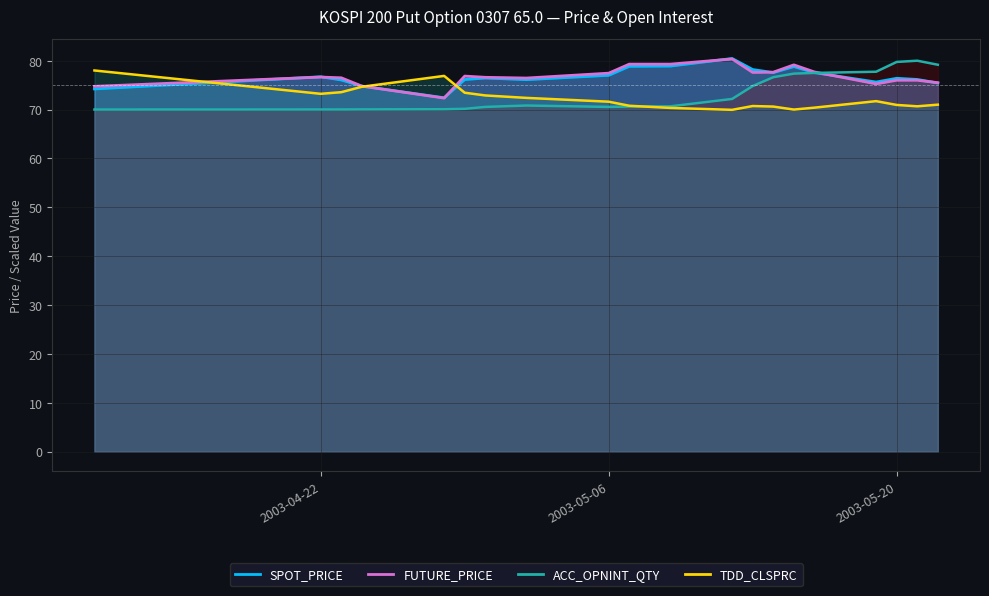

The value of TDD_CLSPRC at 2003-04-11 is 28.2. True or false?

False